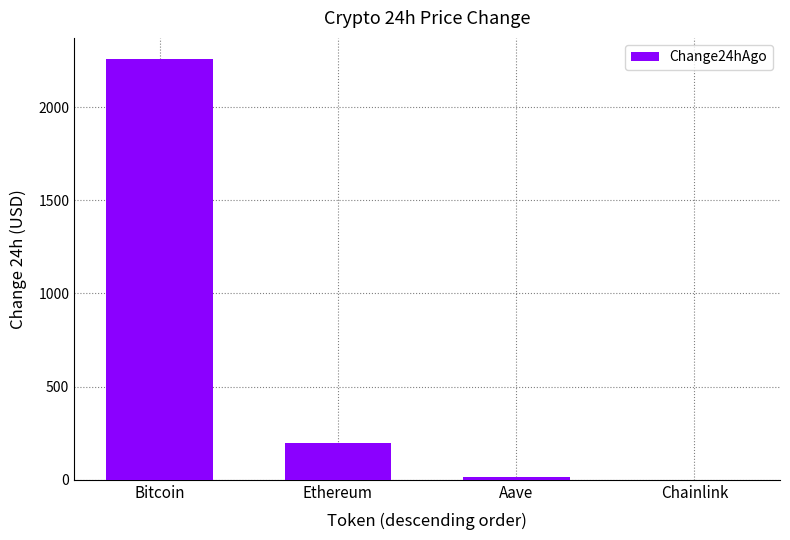

True or false: the data shows 196.2 at Ethereum.

True